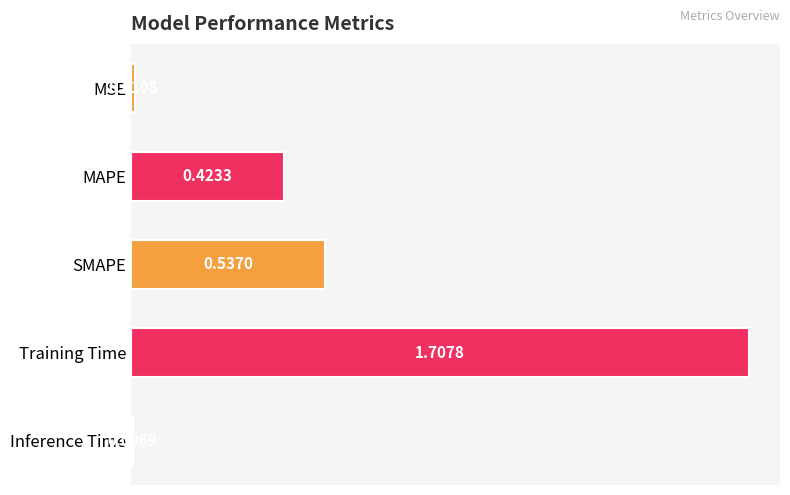

Rank the categories by value from lowest to highest.

Inference Time, MSE, MAPE, SMAPE, Training Time